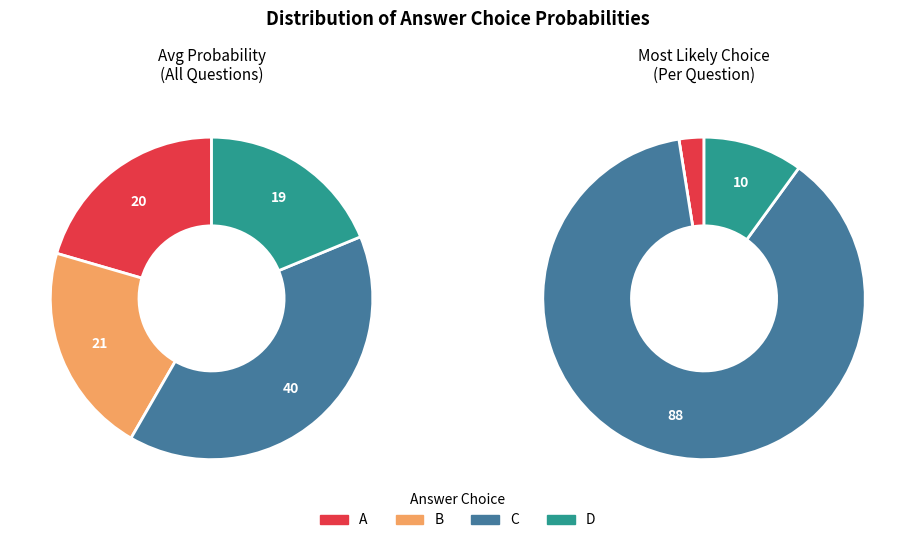

Is there any slice that represents more than half of the pie?

No